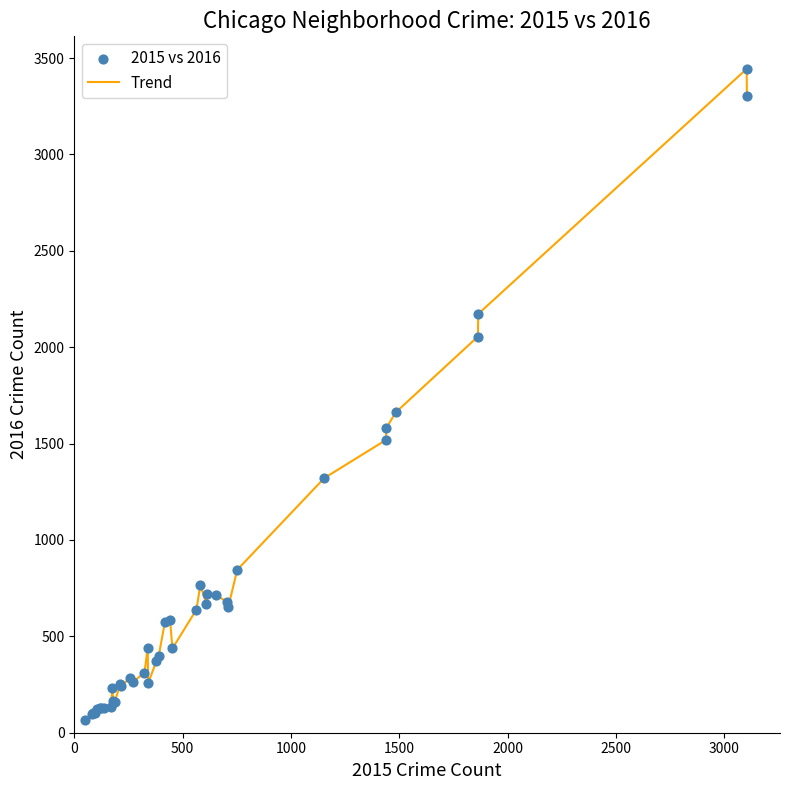

What is the difference between the maximum and minimum values?

3379